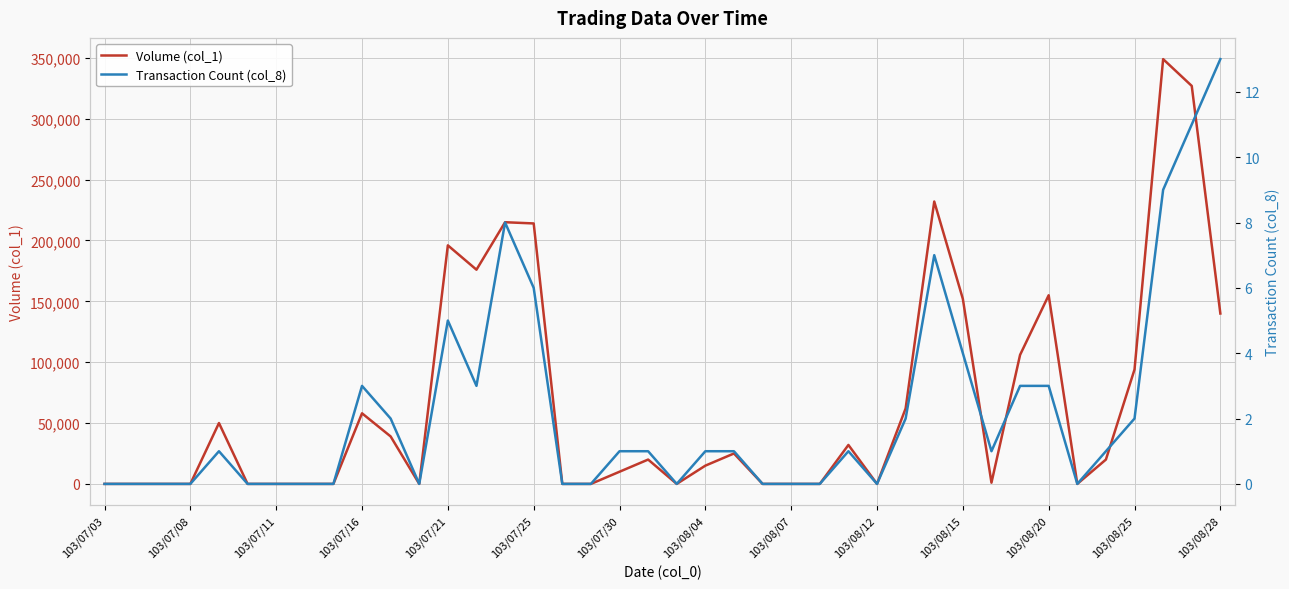

At how many categories does at least one series exceed 176597?

6